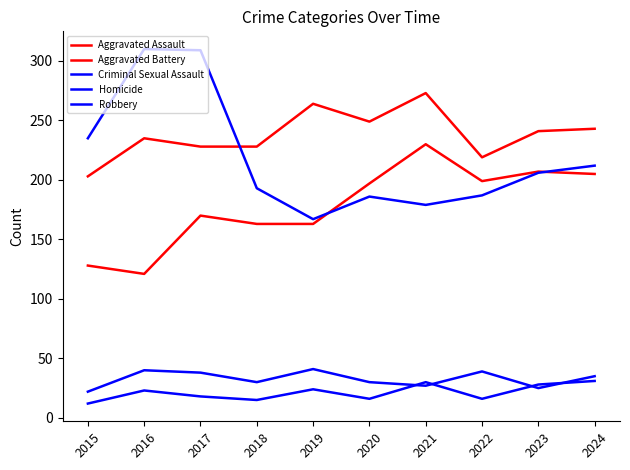

Reading left to right, transcribe all the data shown in this chart.

Aggravated Assault: 2015=128	2016=121	2017=170	2018=163	2019=163	2020=197	2021=230	2022=199	2023=207	2024=205
Aggravated Battery: 2015=203	2016=235	2017=228	2018=228	2019=264	2020=249	2021=273	2022=219	2023=241	2024=243
Criminal Sexual Assault: 2015=22	2016=40	2017=38	2018=30	2019=41	2020=30	2021=27	2022=39	2023=25	2024=35
Homicide: 2015=12	2016=23	2017=18	2018=15	2019=24	2020=16	2021=30	2022=16	2023=28	2024=31
Robbery: 2015=235	2016=310	2017=309	2018=193	2019=167	2020=186	2021=179	2022=187	2023=206	2024=212